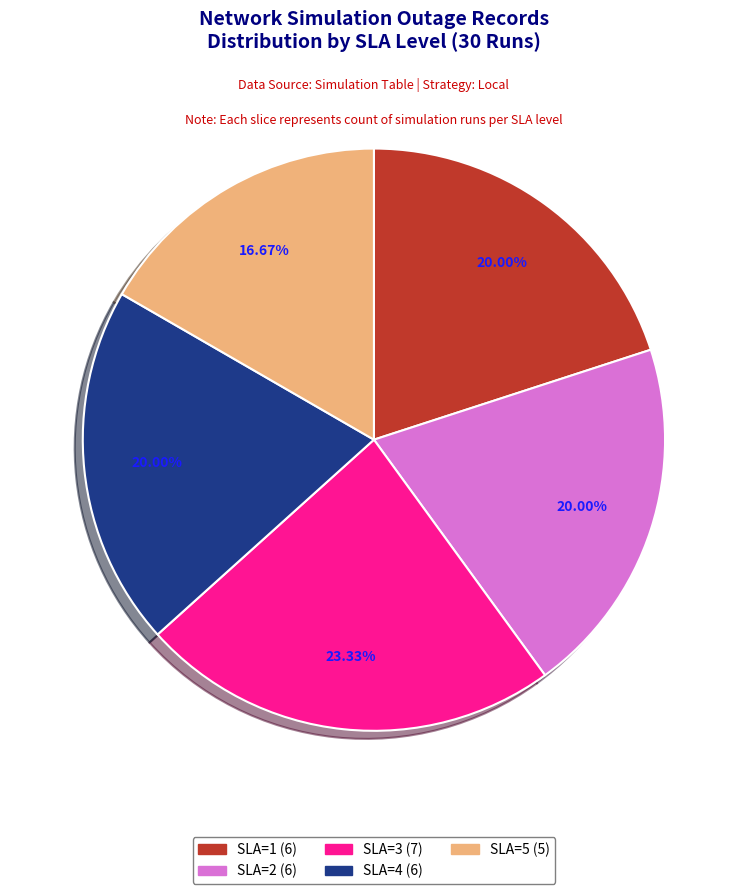

Do SLA=3 and SLA=5 together represent more than half of the pie?

No